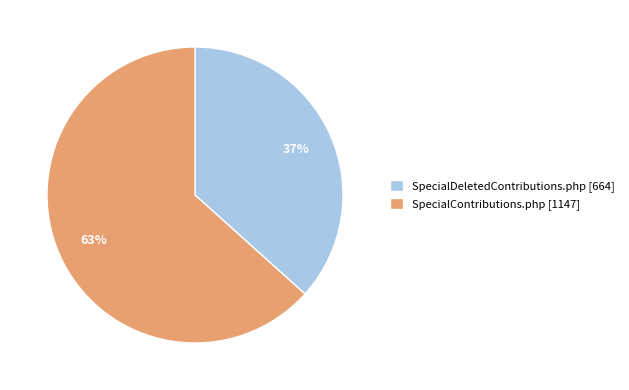

Is the sum of SpecialDeletedContributions.php [664] and SpecialContributions.php [1147] greater than half?

Yes